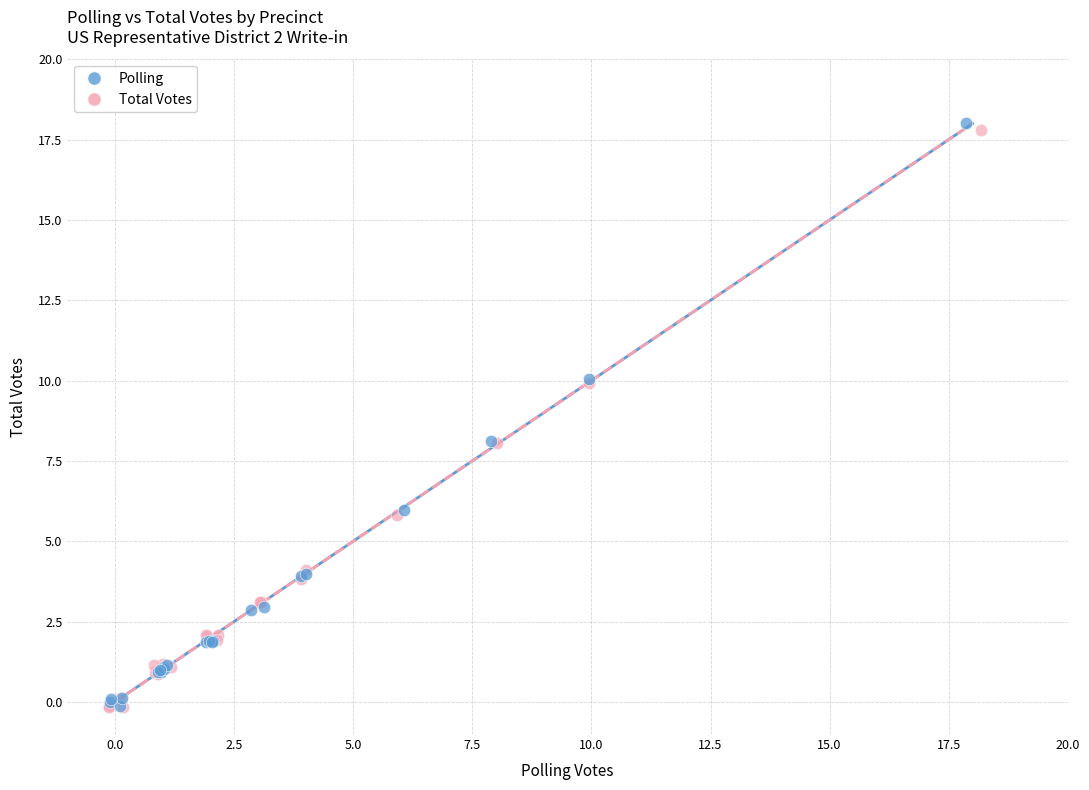

Which series reaches the maximum Y coordinate?

Polling